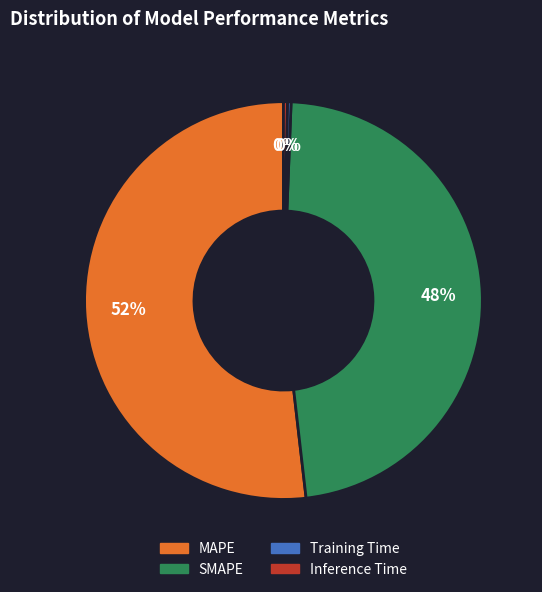

Combined, do MAPE and Training Time account for over 50%?

Yes